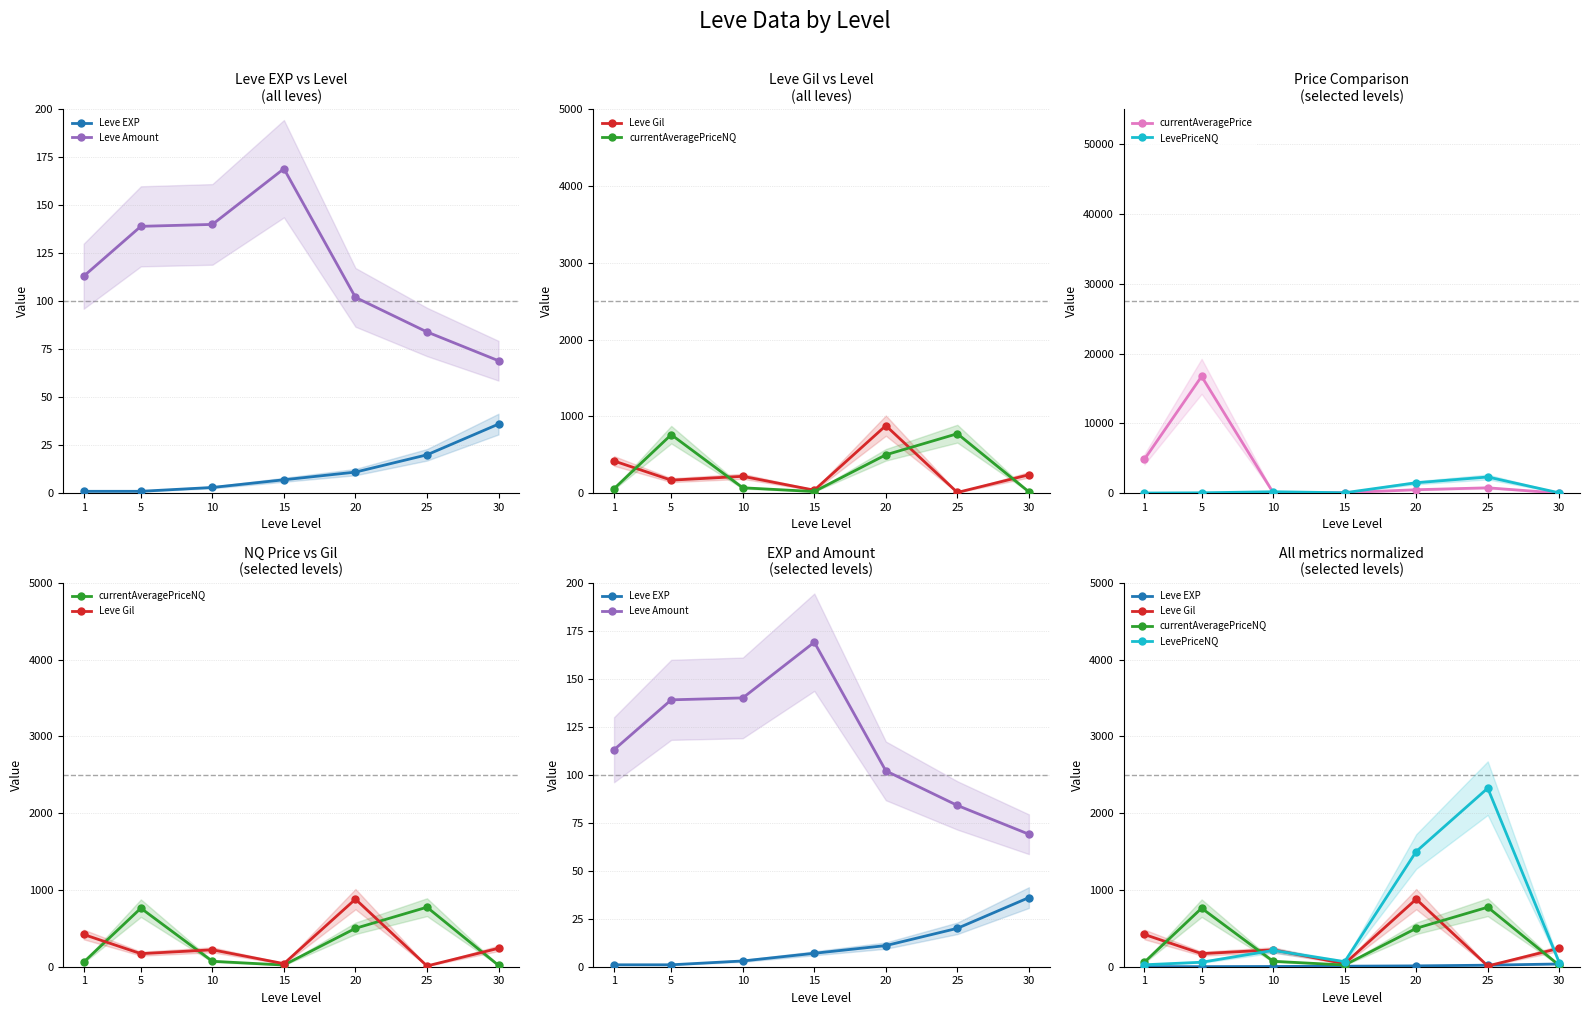

At how many categories does at least one series exceed 14780?

1